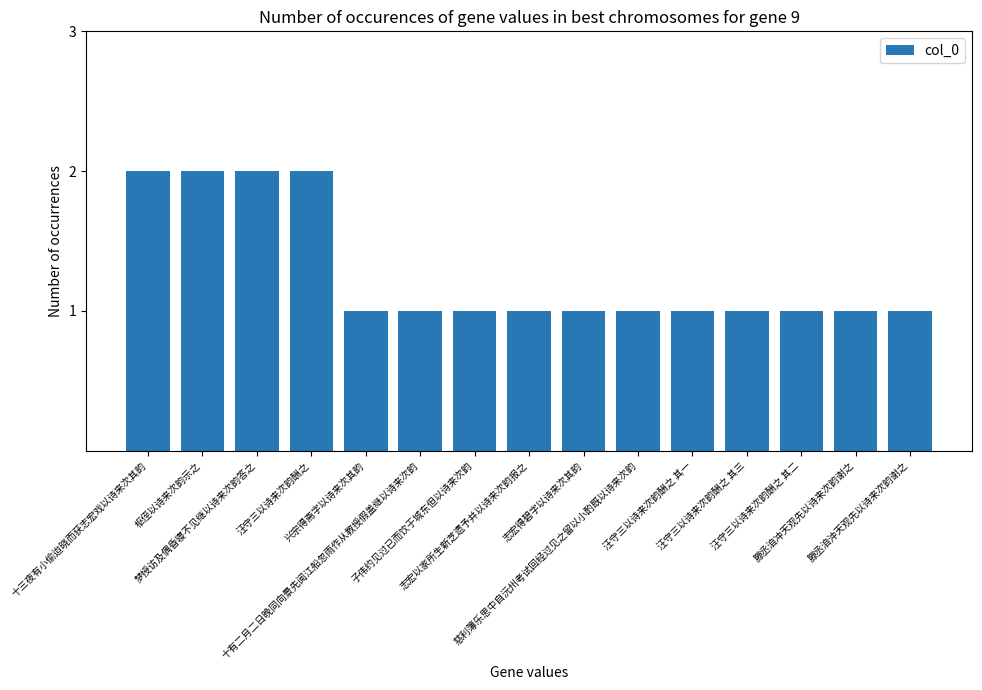

What is the sum of all values?

19